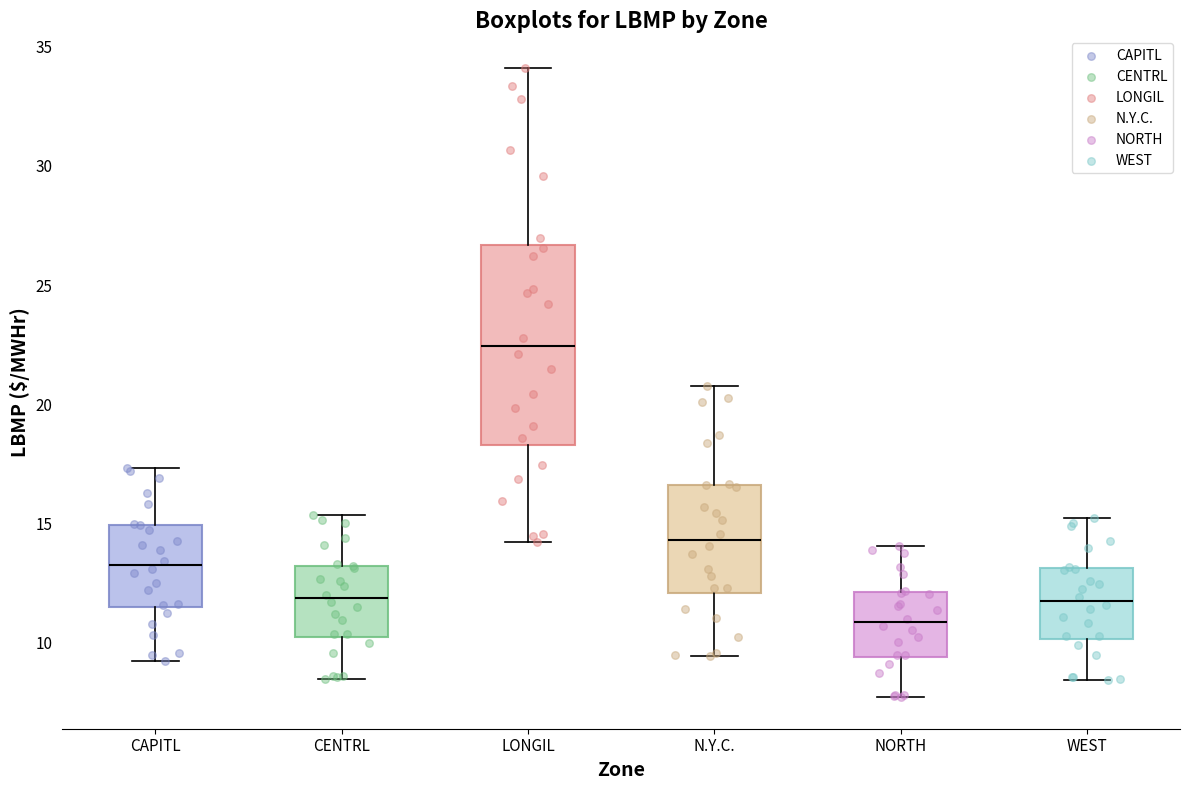

Which box's median line is the highest?

LONGIL